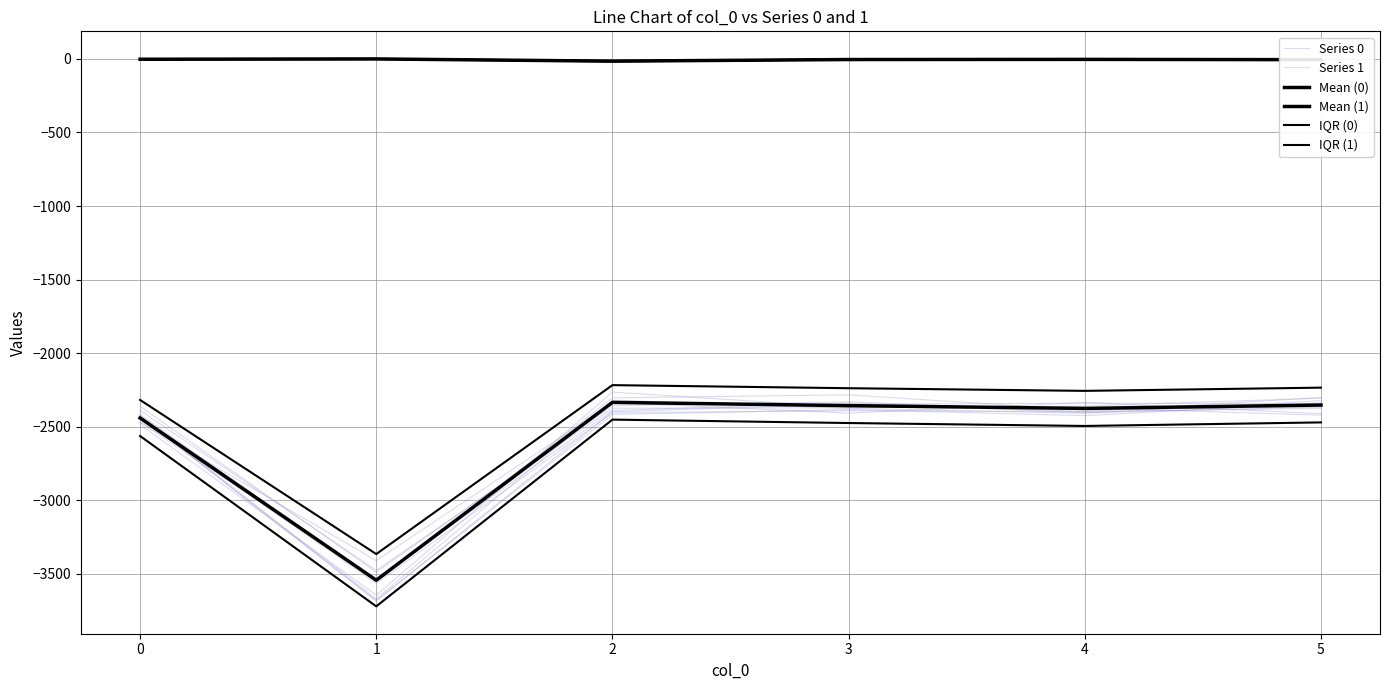

The value of Series 1 at 1 is -0.2. True or false?

True